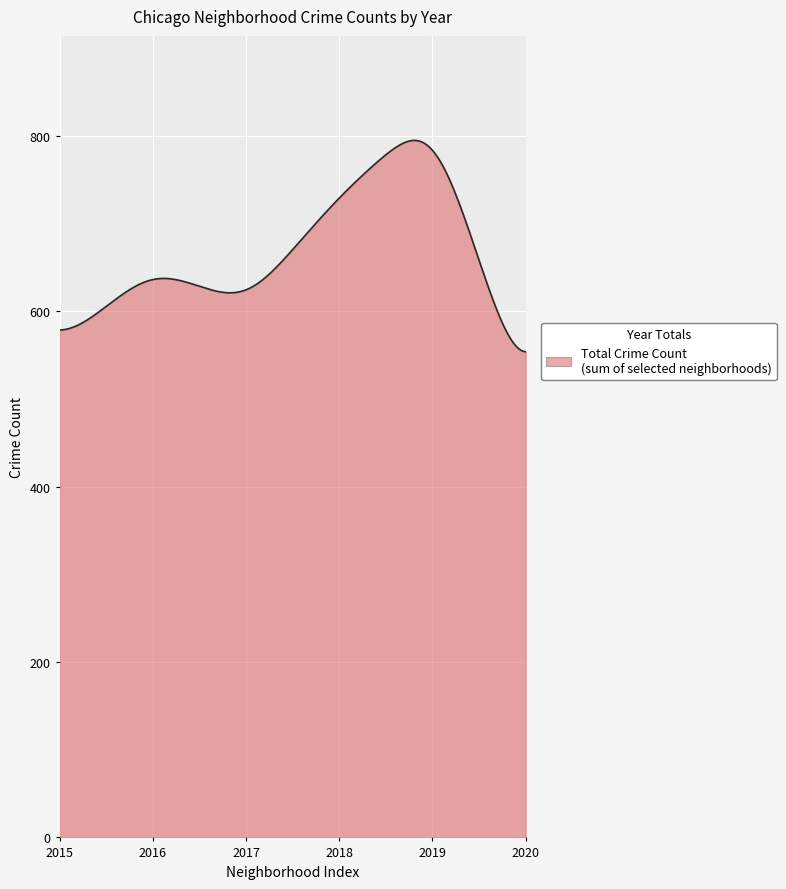

What is the minimum value shown in the chart?

553.9